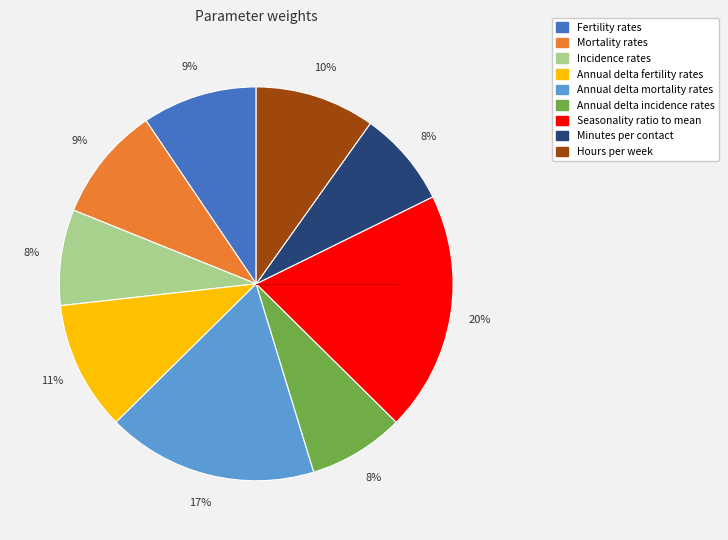

How many slices are in this pie chart?

9